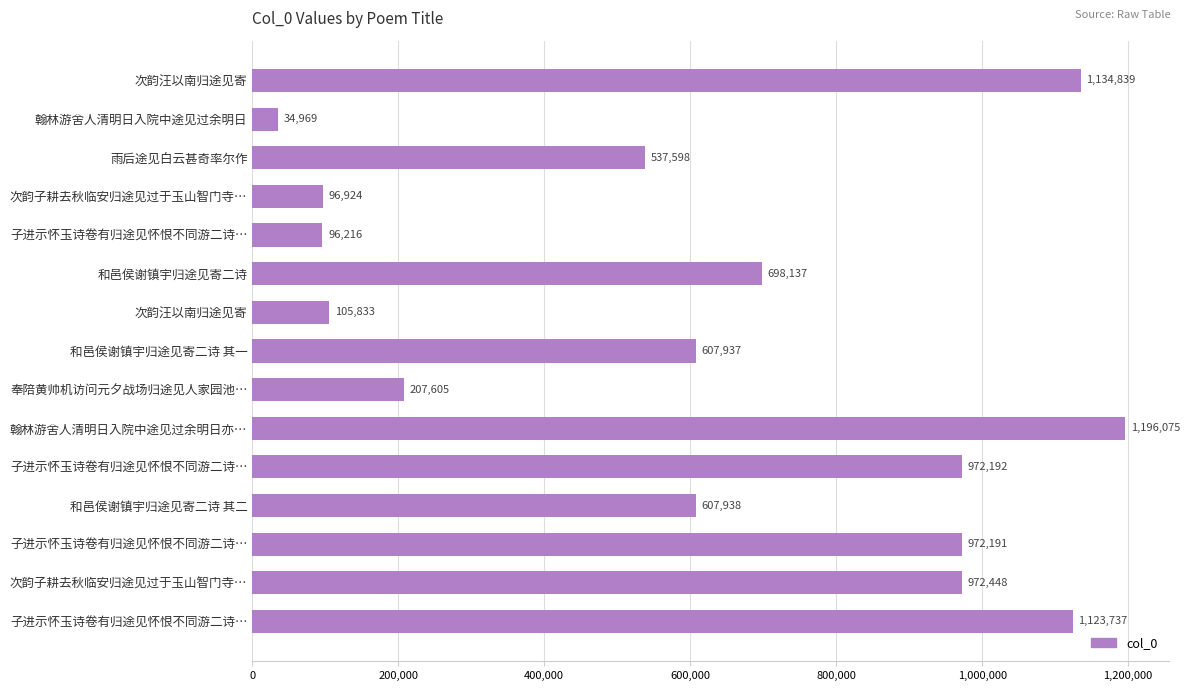

Does the chart contain any negative values?

No